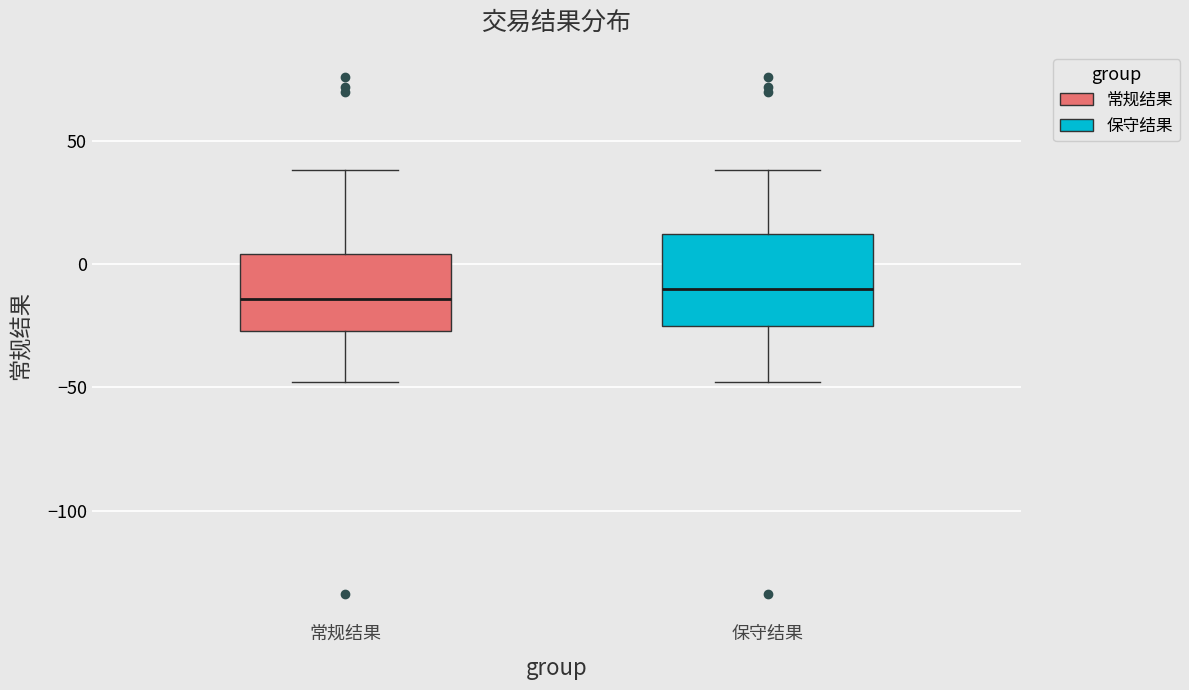

Reading left to right, transcribe this box plot: for each box, give where its median line is, the range the box spans, and where its two whiskers end, as read against the y-axis. The values are not printed on the chart, so give them approximately, as read against the axis.

常规结果: median -15, box -25 to 5, whiskers -50 to 40
保守结果: median -10, box -25 to 10, whiskers -50 to 40